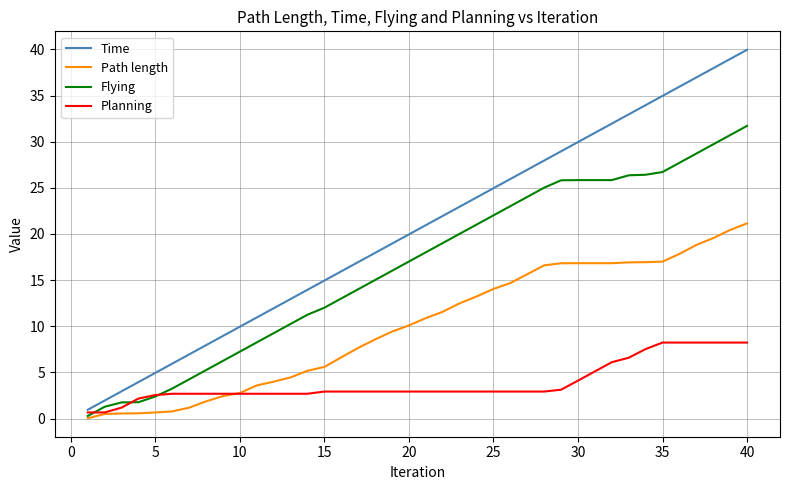

List the series in order of their overall mean, highest first.

Time, Flying, Path length, Planning